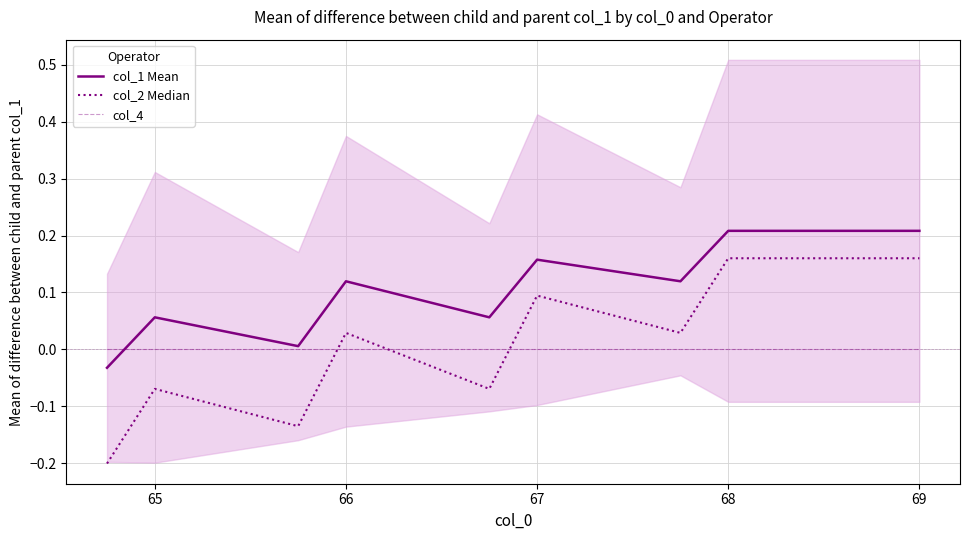

What is the difference between the second highest and minimum values in the col_2 Median series?

0.4